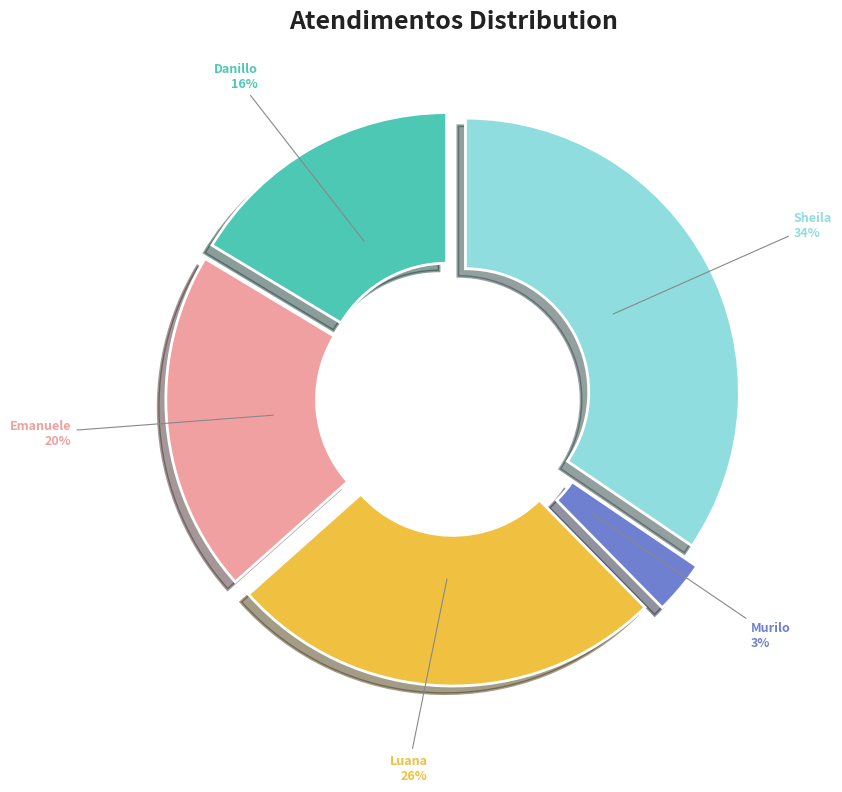

Does Emanuele represent more than half of the total?

No